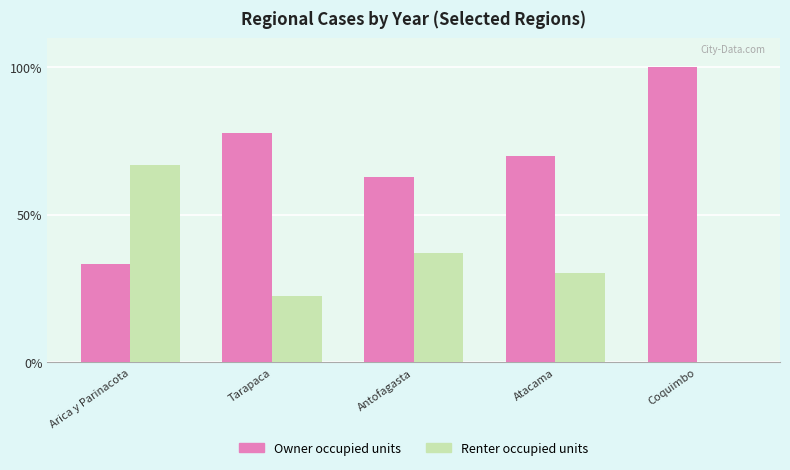

Reading left to right, what are all the values shown in this chart?

Owner occupied units: 33.2	77.7	62.8	69.8	100.0
Renter occupied units: 66.8	22.3	37.2	30.2	0.0